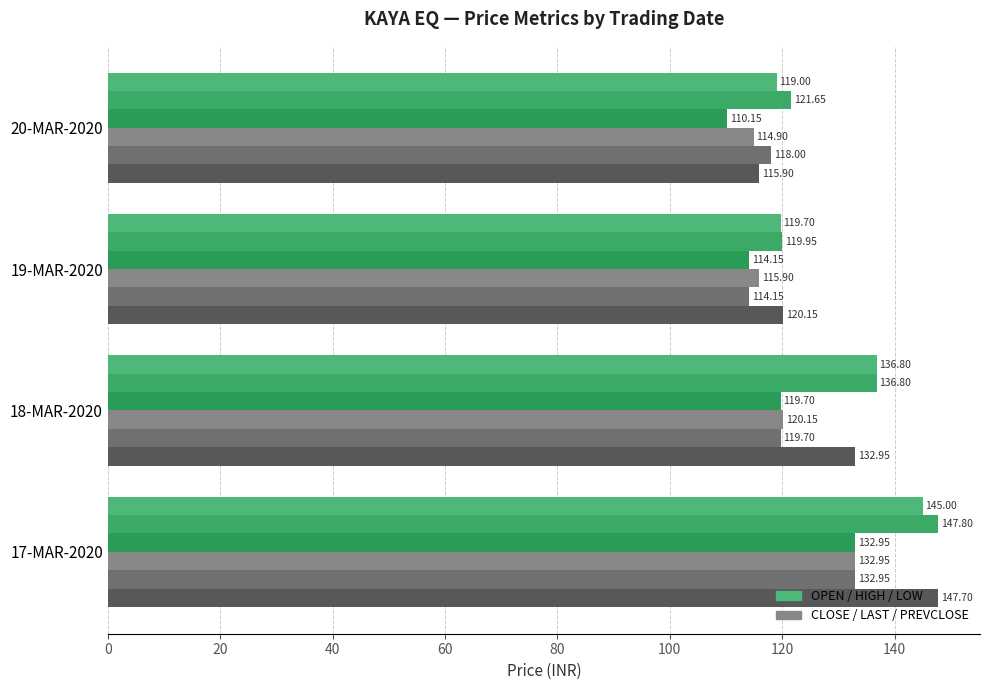

Count the number of data series in this chart.

6